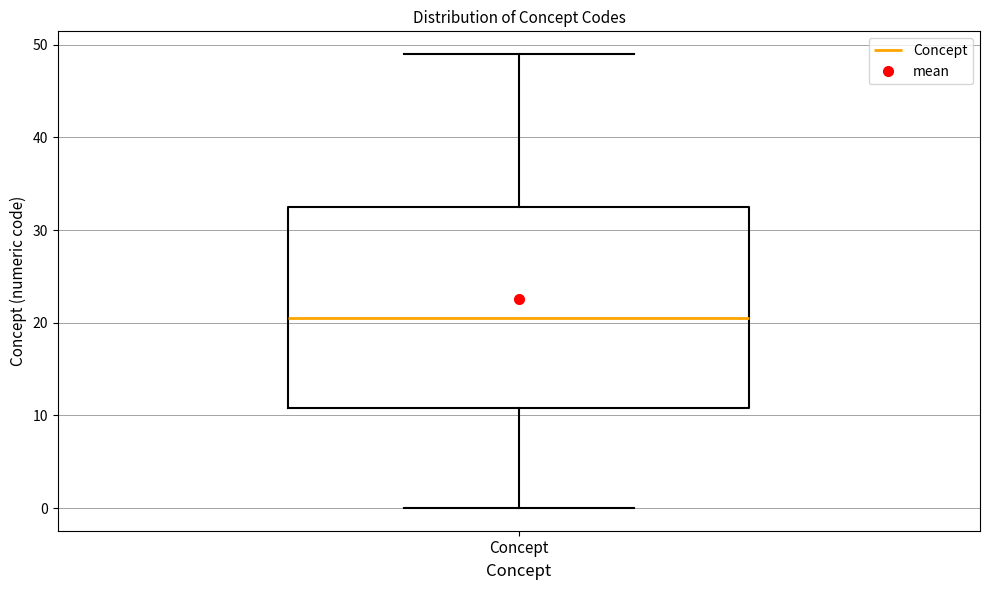

Transcribe this box plot: give where the median line is, the range the box spans, and where the two whiskers end, as read against the y-axis. The values are not printed on the chart, so give them approximately, as read against the axis.

median 21, box 11 to 33, whiskers 0 to 49